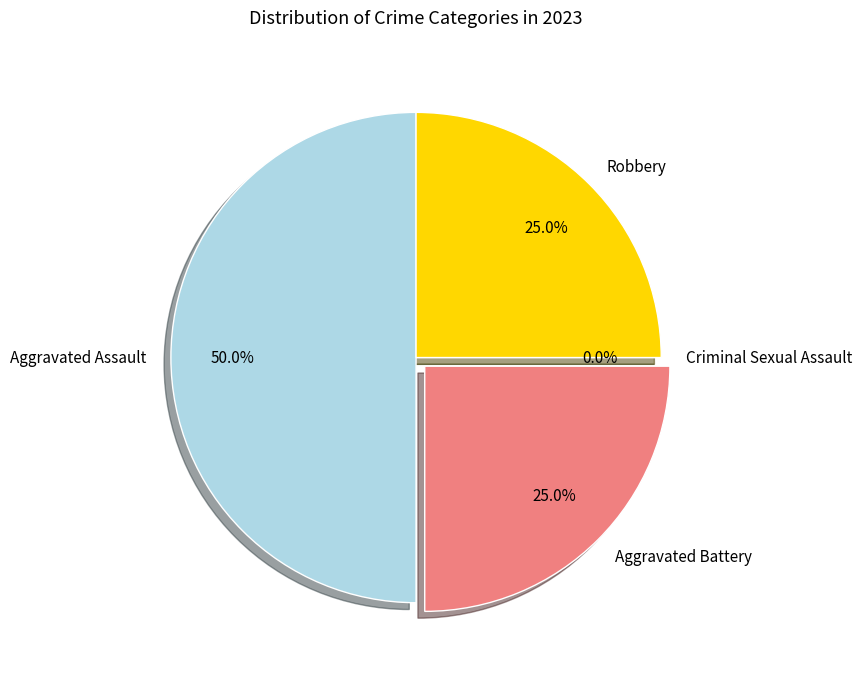

How many segments does this pie chart have?

4